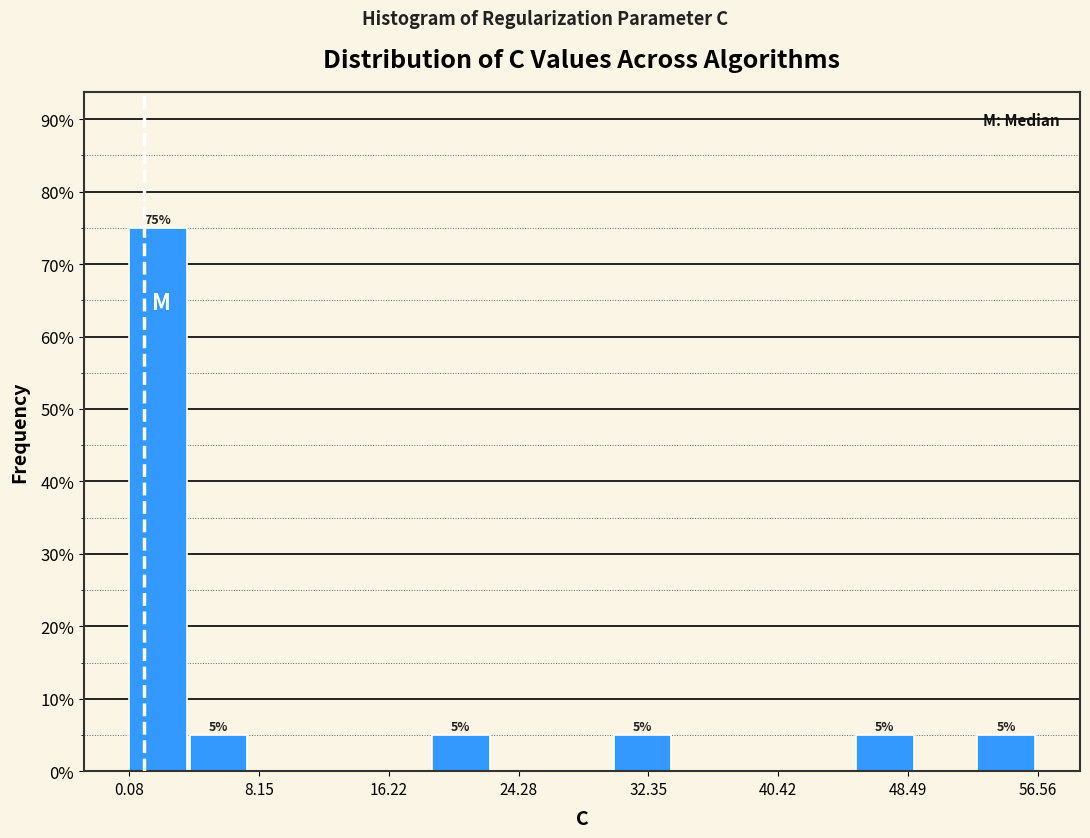

Around what value on the x-axis is the tallest bar? Give the approximate position of its centre, as read against the axis.

2